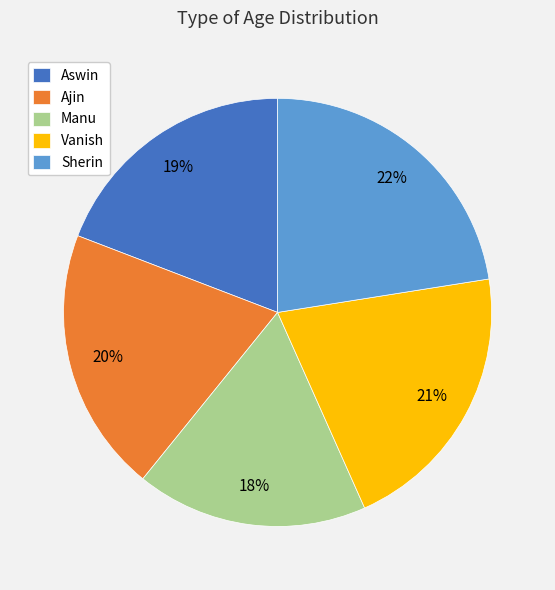

Which slice is the smallest?

Manu